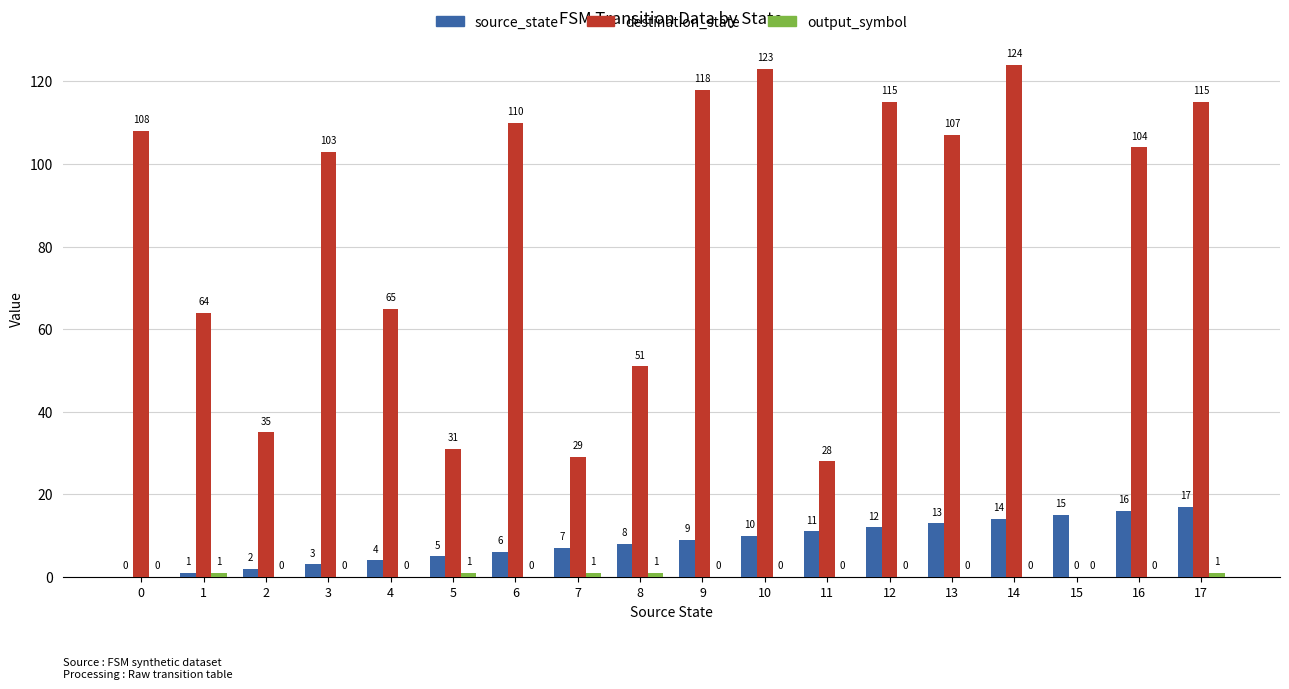

Which series changed the most between 3 and 5?

destination_state